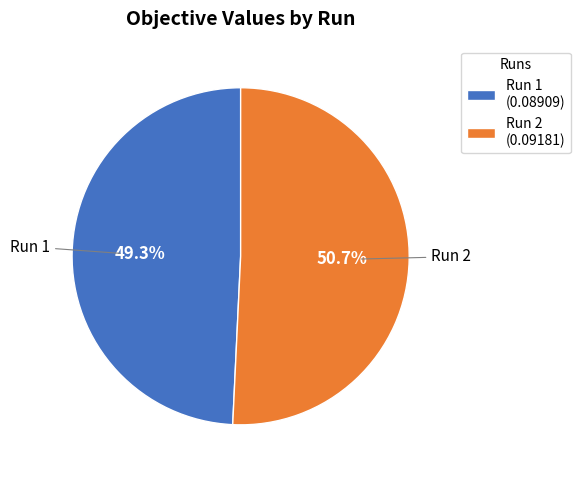

How many segments does this pie chart have?

2